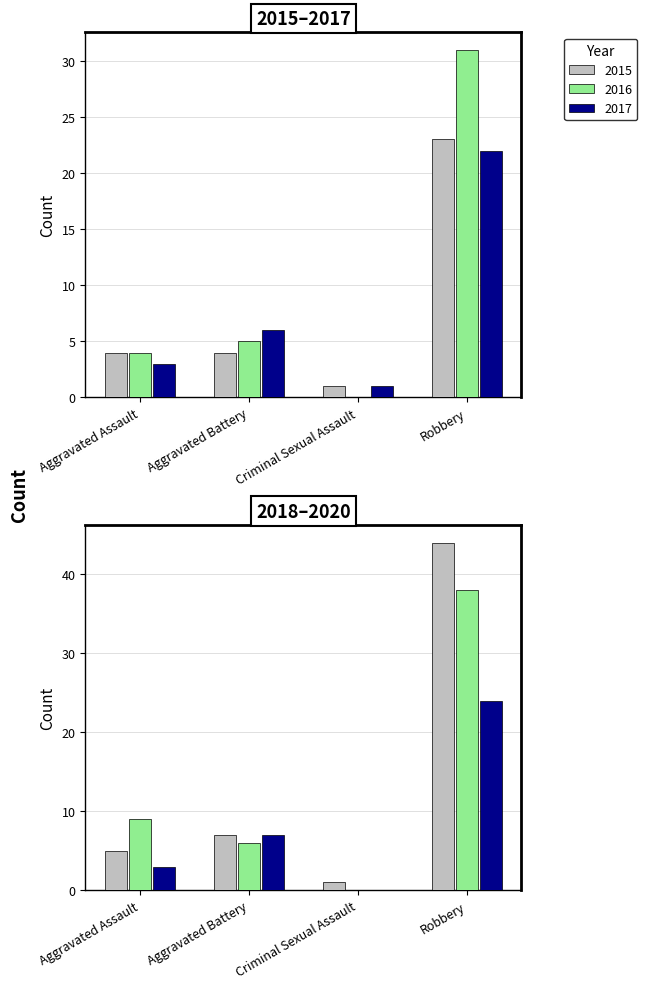

Is the value of 2019 at Criminal Sexual Assault greater than the value of 2020 at Aggravated Assault?

No